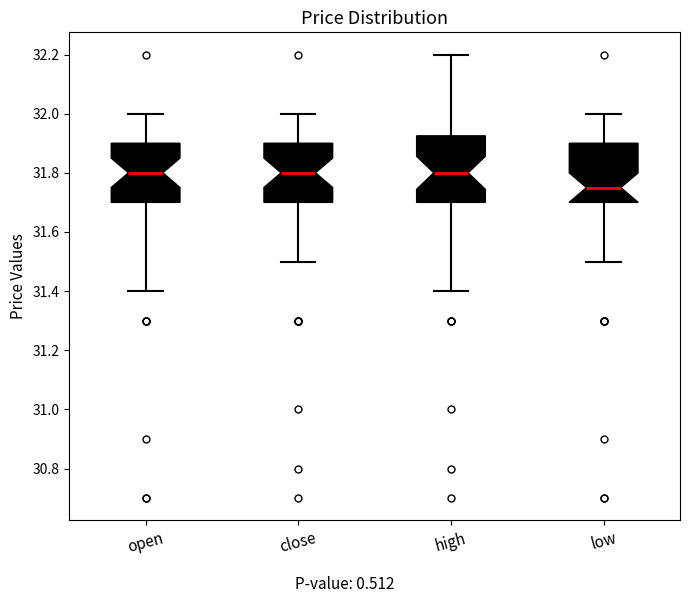

Reading left to right, transcribe this box plot: for each box, give where its median line is, the range the box spans, and where its two whiskers end, as read against the y-axis. The values are not printed on the chart, so give them approximately, as read against the axis.

open: median 31.80, box 31.70 to 31.90, whiskers 31.40 to 32.00
close: median 31.80, box 31.70 to 31.90, whiskers 31.50 to 32.00
high: median 31.80, box 31.70 to 31.92, whiskers 31.40 to 32.20
low: median 31.76, box 31.70 to 31.90, whiskers 31.50 to 32.00